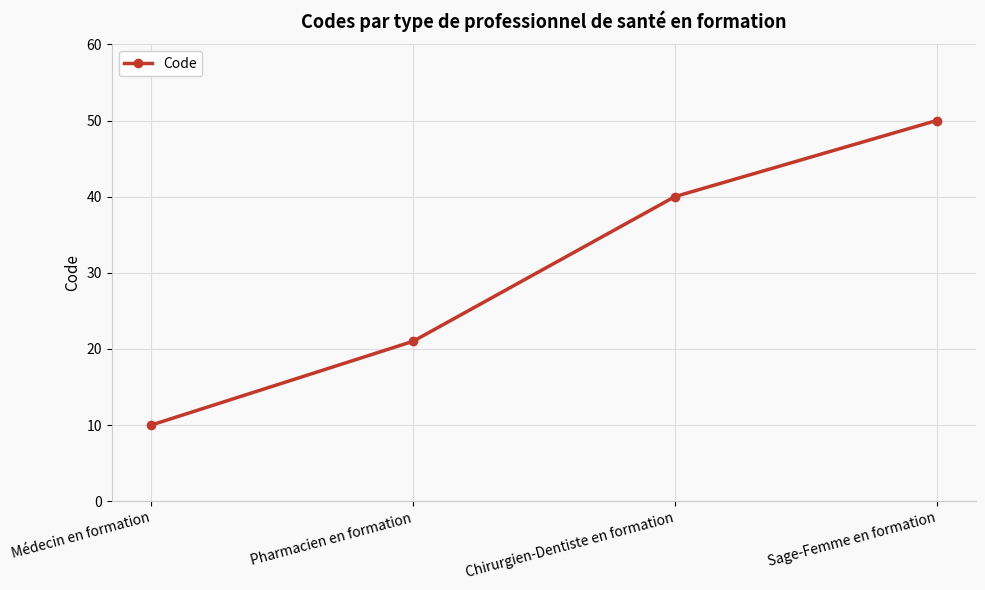

Reading left to right, extract all data points from this chart.

10	21	40	50